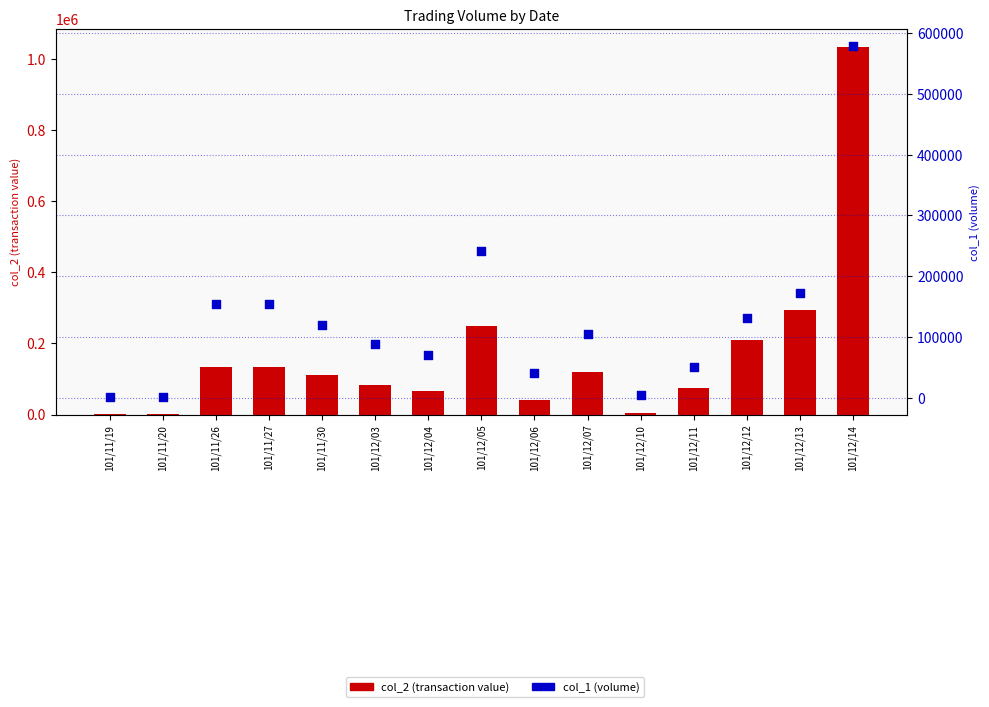

At how many categories does at least one series exceed 147826?

6